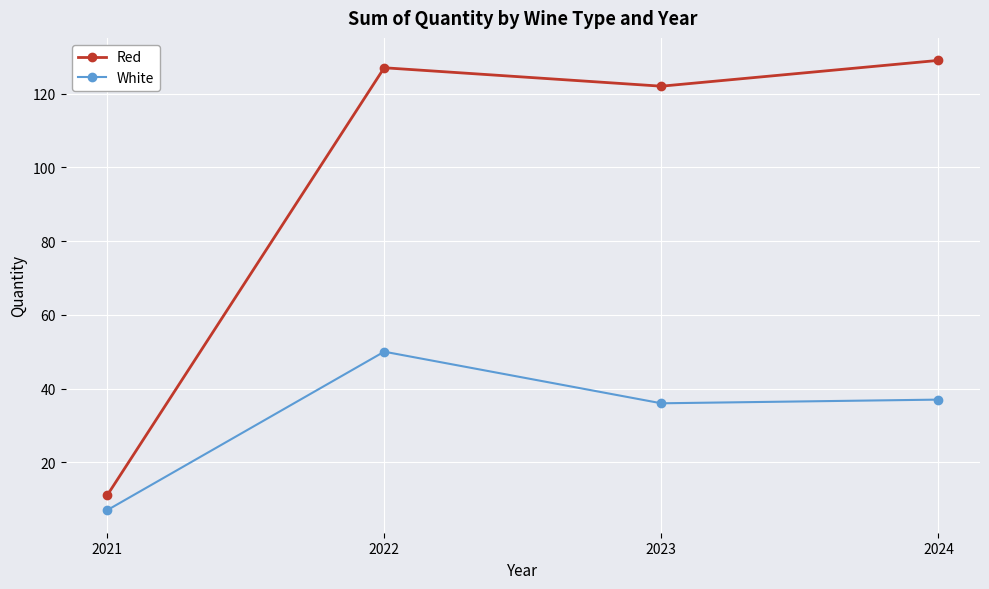

What is the difference between the highest and lowest values at 2021?

4